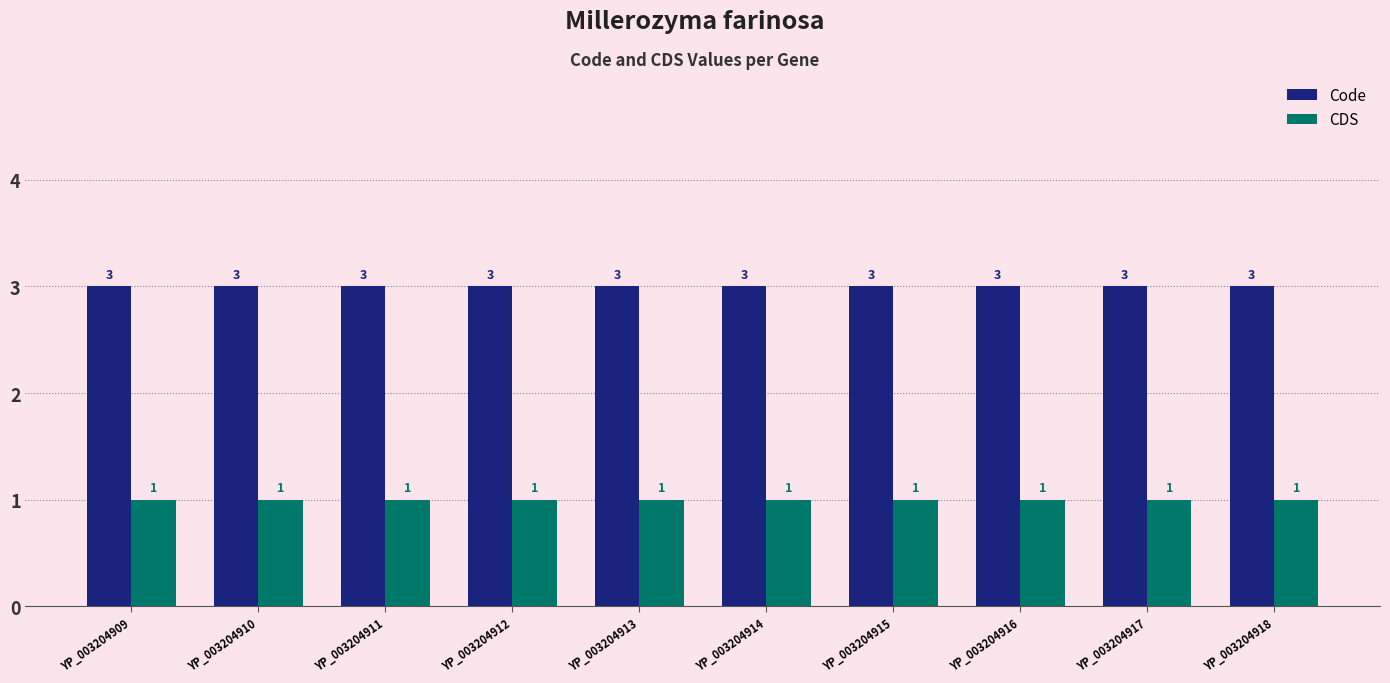

The Code series shows 3 at YP_003204911. True or false?

True